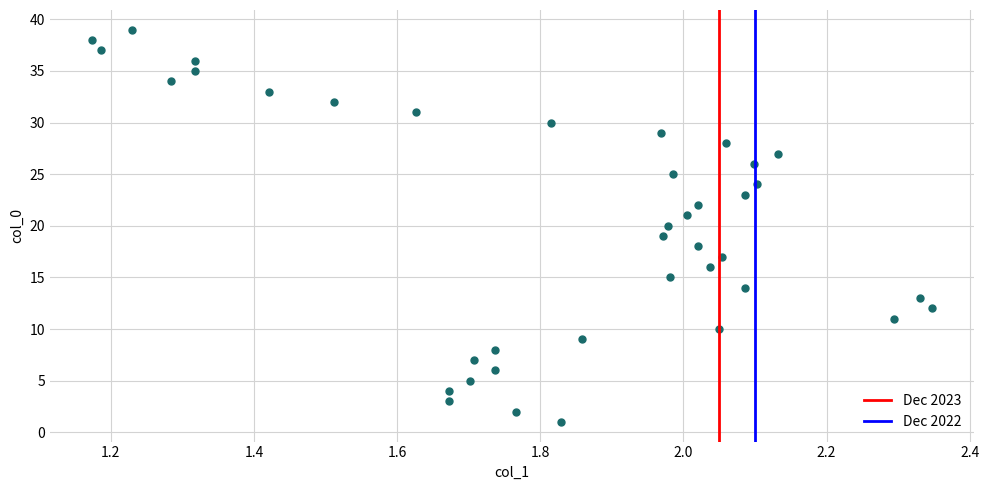

What is the range of Y values (max minus min)?

38